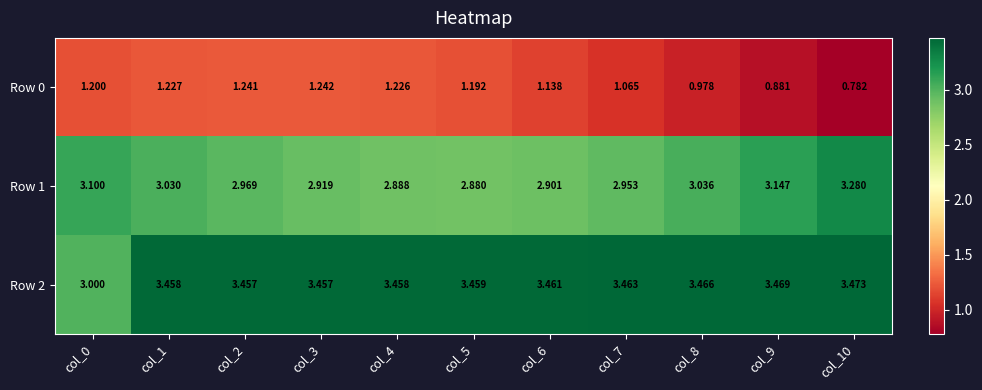

List the series in order of their overall mean, highest first.

Row 2, Row 1, Row 0